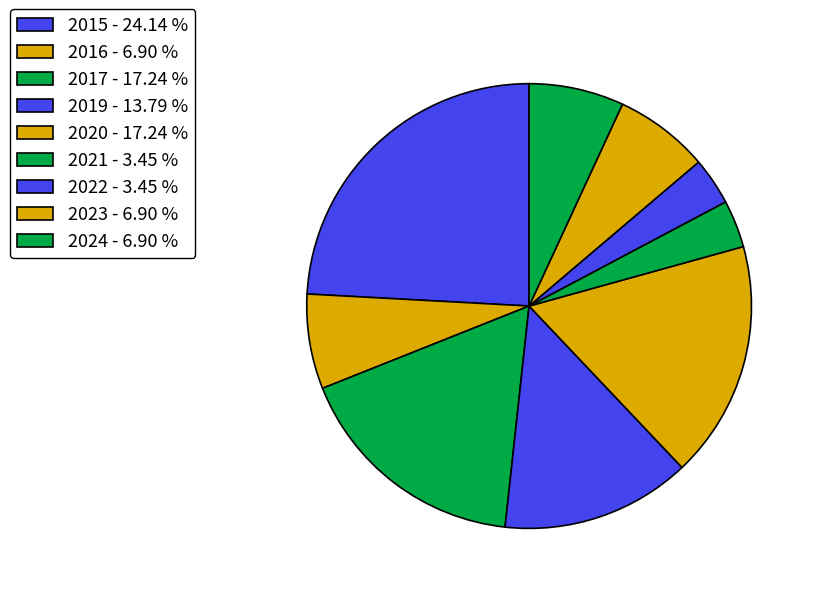

How many segments does this pie chart have?

9